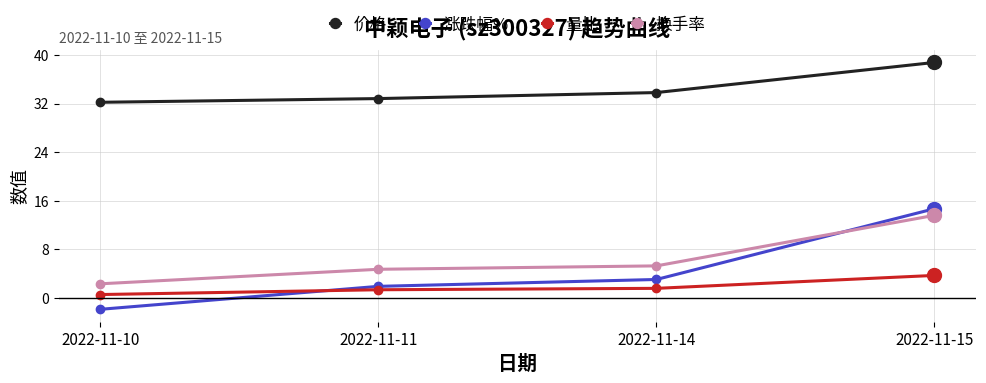

Does the chart have visible grid lines?

Yes